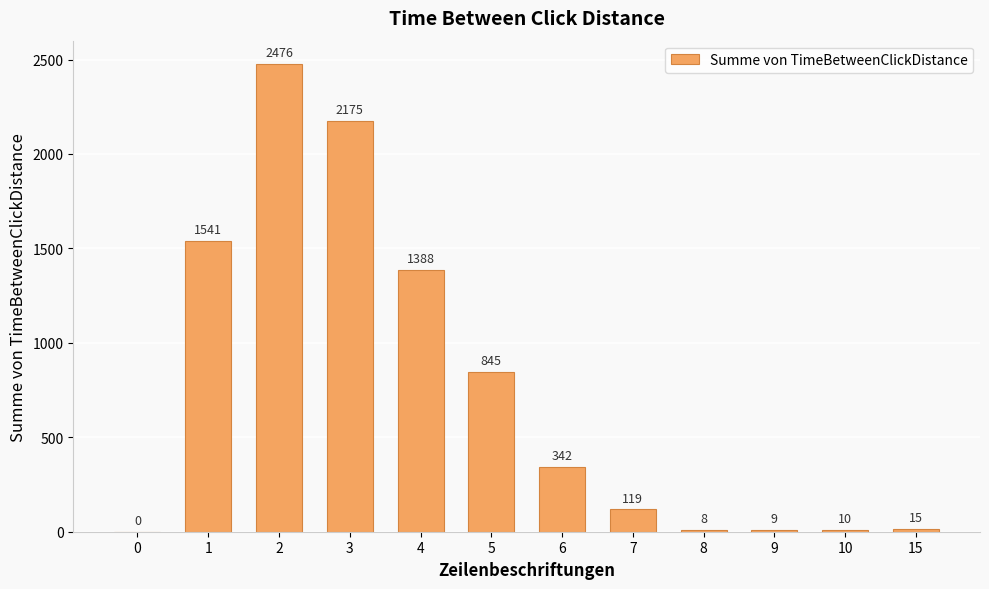

Reading left to right, extract all data points from this chart.

0	1541	2476	2175	1388	845	342	119	8	9	10	15